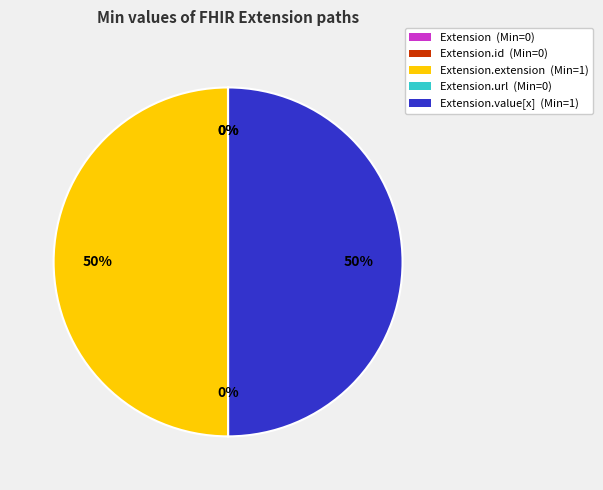

To the nearest percent, what is the difference between the largest and smallest slice percentages?

50%